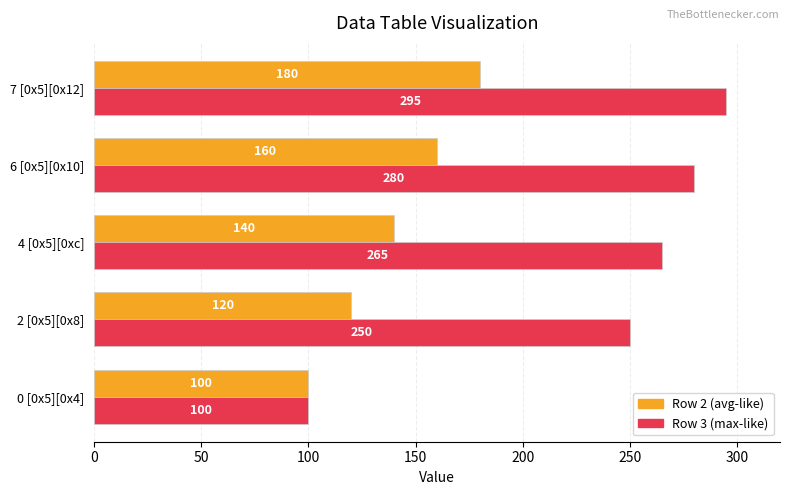

Which series has the widest spread of values?

Row 3 (max-like)